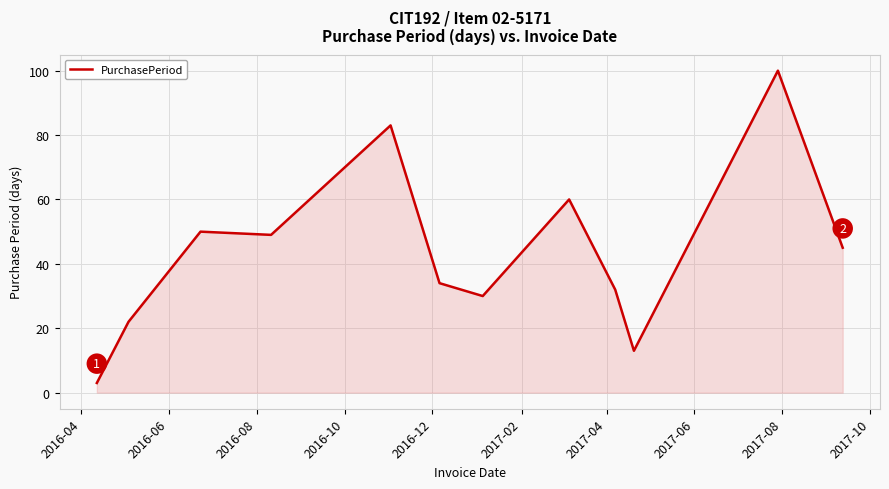

What is the difference between the maximum and minimum values?

97